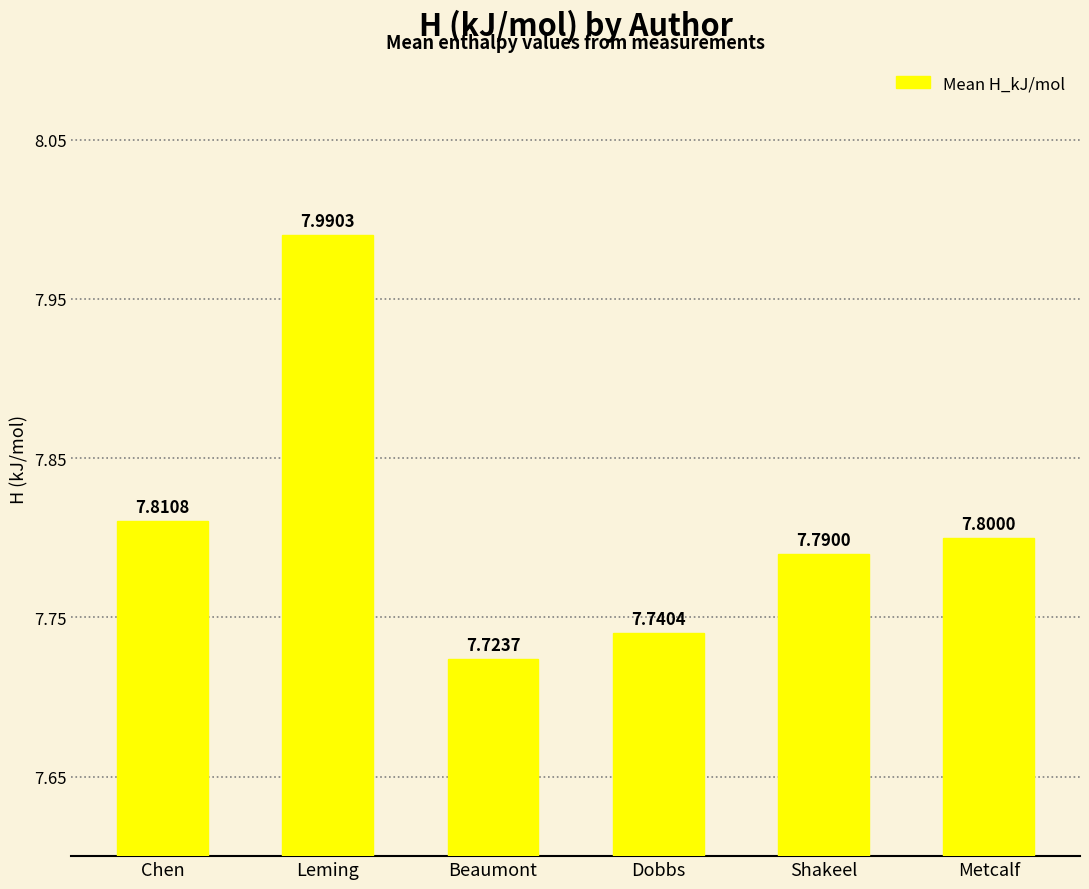

Which category has the highest value across all series?

Leming